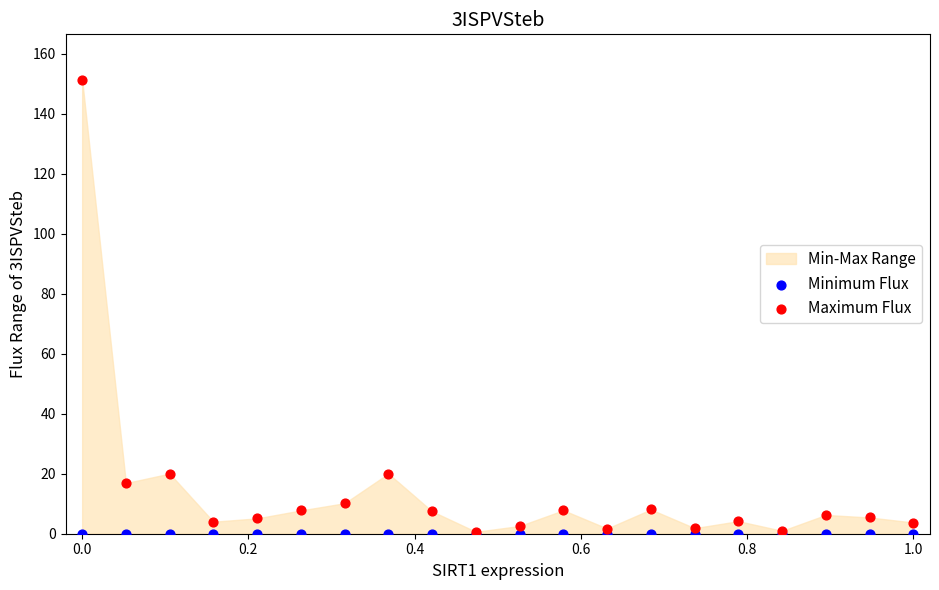

Which series contains the lowest Y value?

Minimum Flux